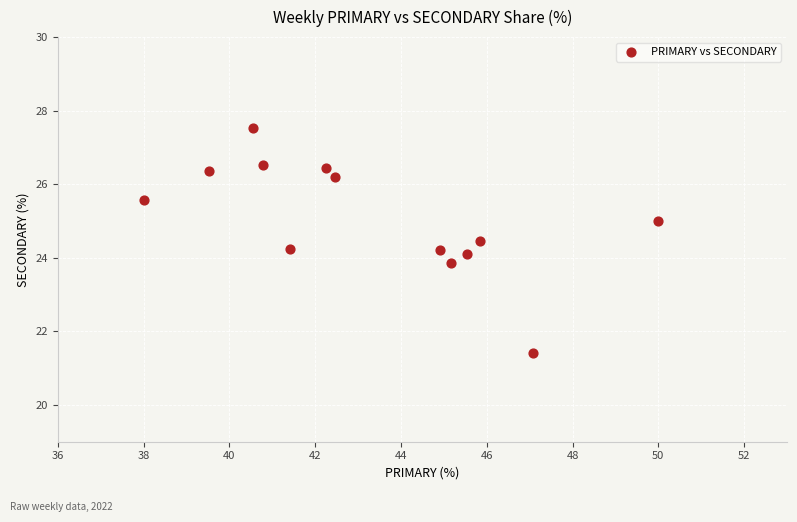

What is the range of Y values (max minus min)?

6.1